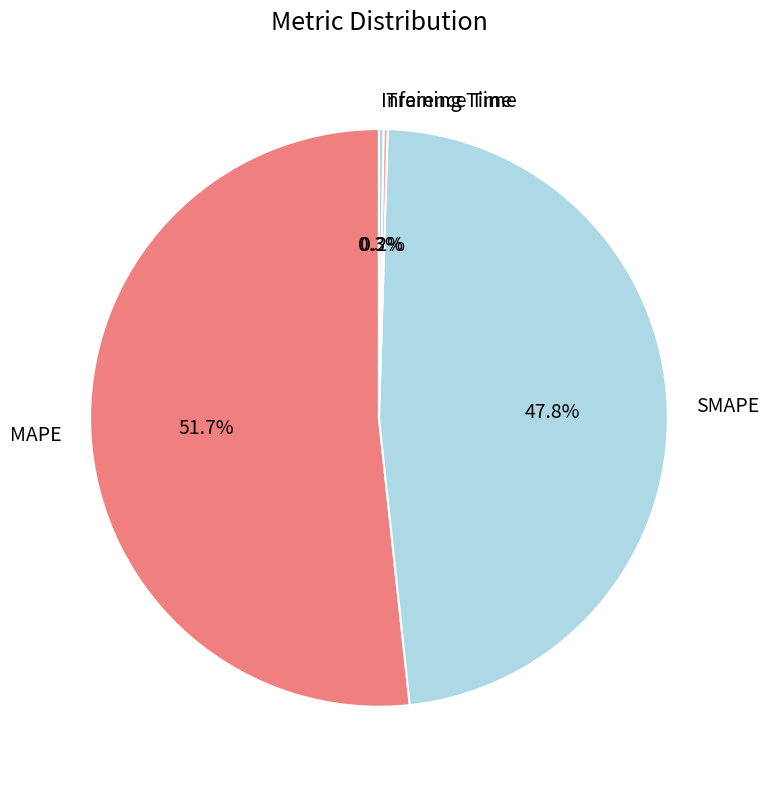

What is the largest slice in the pie chart?

MAPE